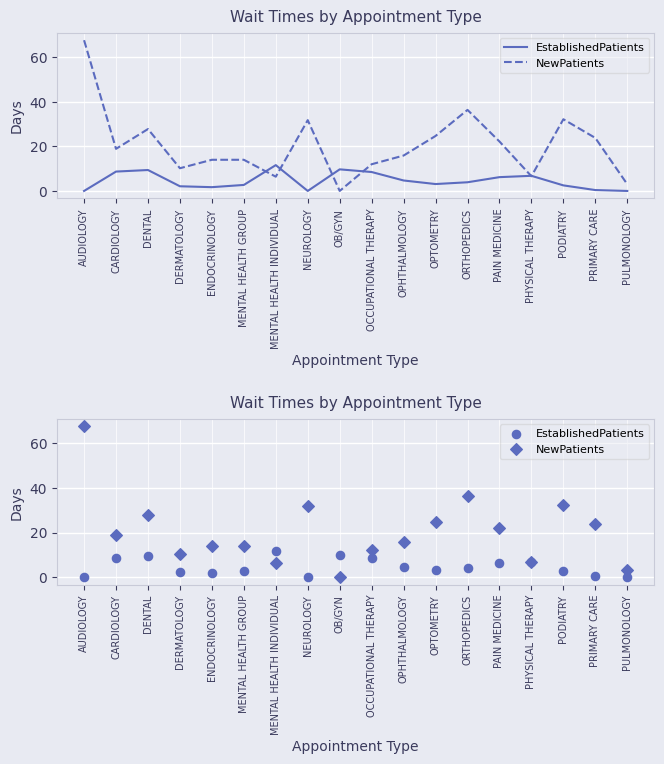

At which category is the sum across all series the highest?

AUDIOLOGY